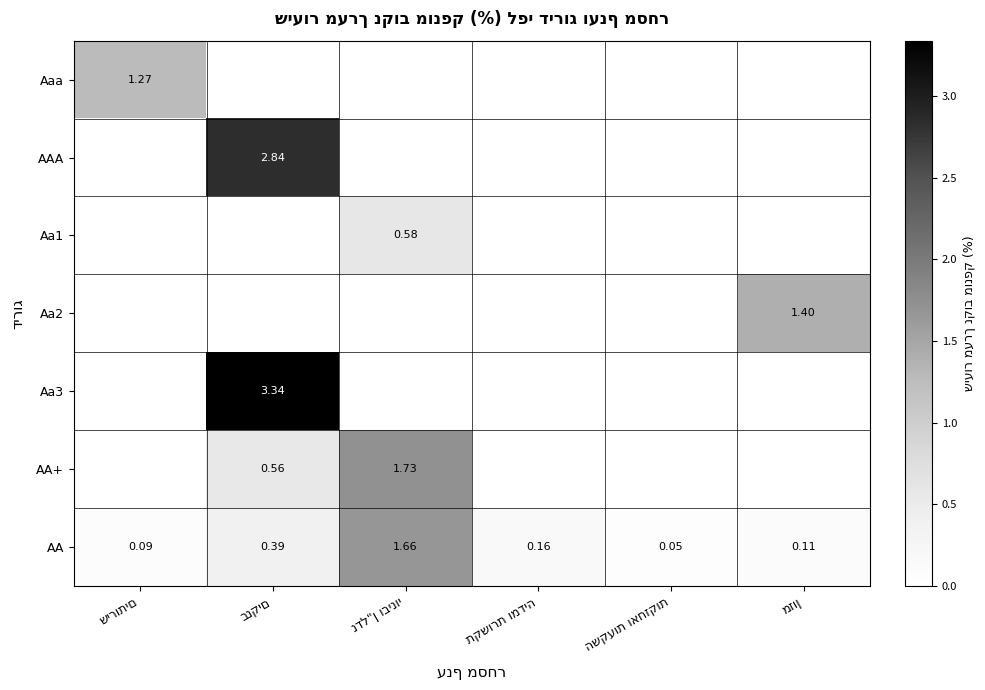

The value of AAA at השקעות ואחזקות is 1.7. True or false?

False